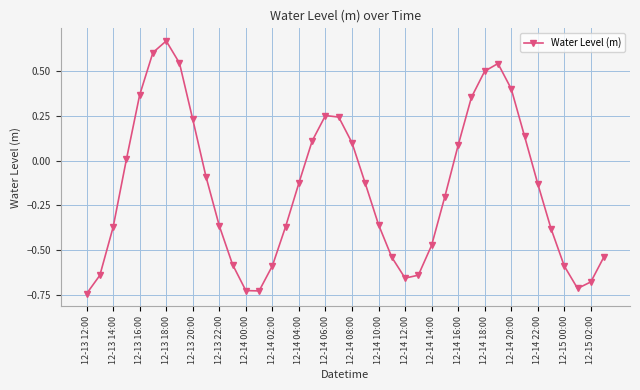

True or false: the data has more than 1 interior local peaks.

True